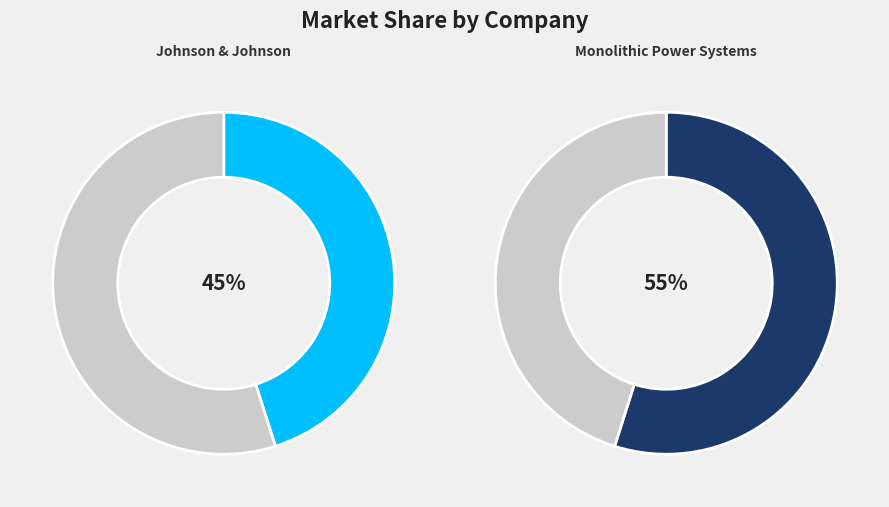

Between Johnson & Johnson and Monolithic Power Systems, which is larger?

Monolithic Power Systems